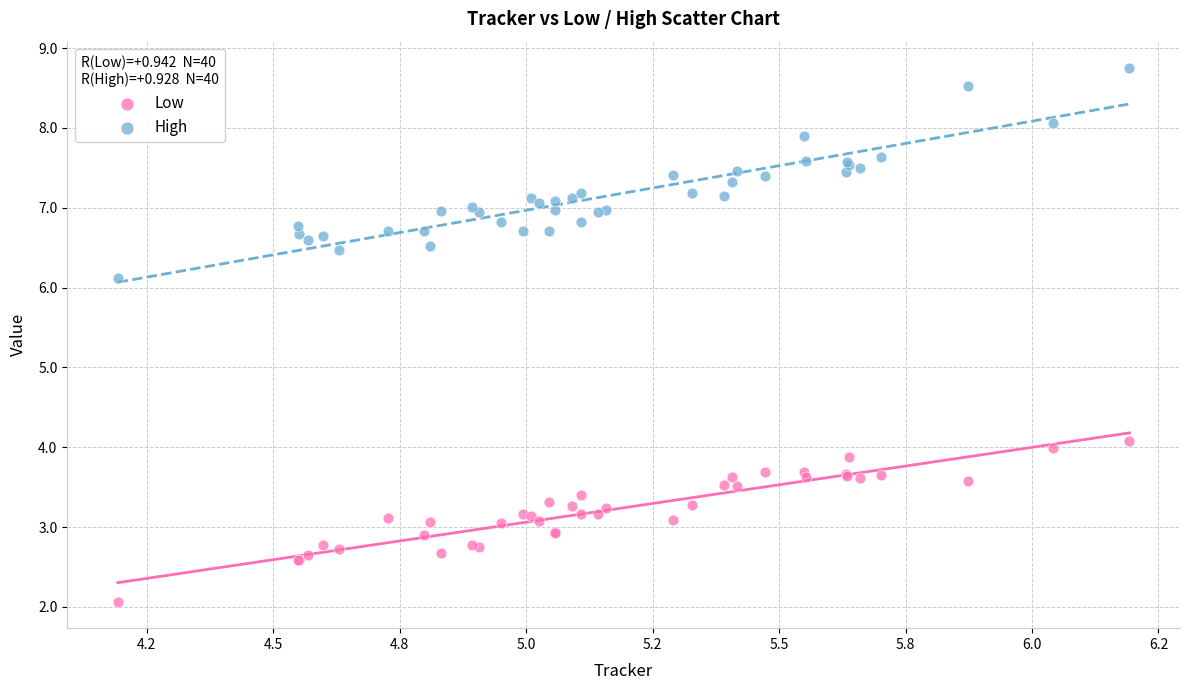

Across all series, what Y value is closest to 5?

4.1